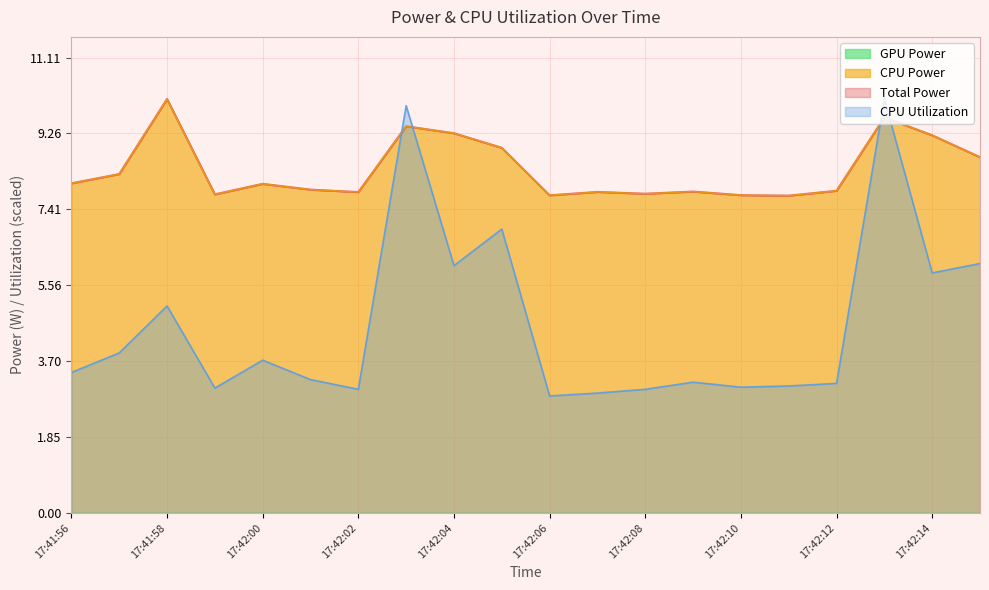

Which series changed the most between 17:41:57 and 17:41:59?

CPU Utilization